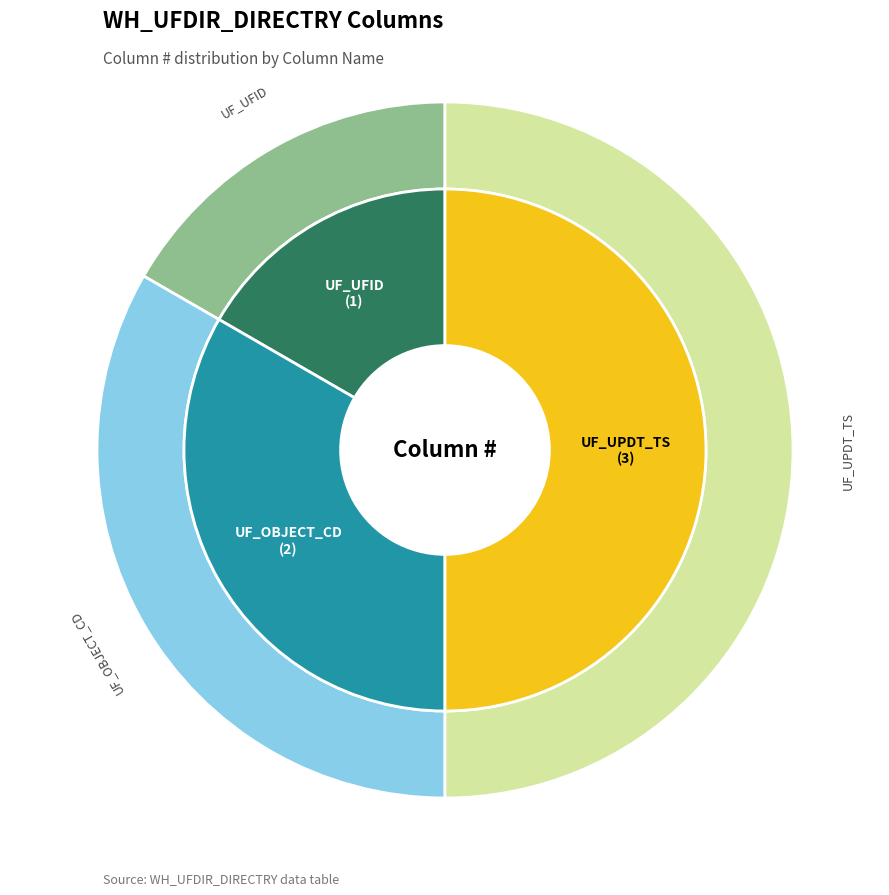

What is the ratio of the value at UF_UPDT_TS to the value at UF_UFID?

3.0